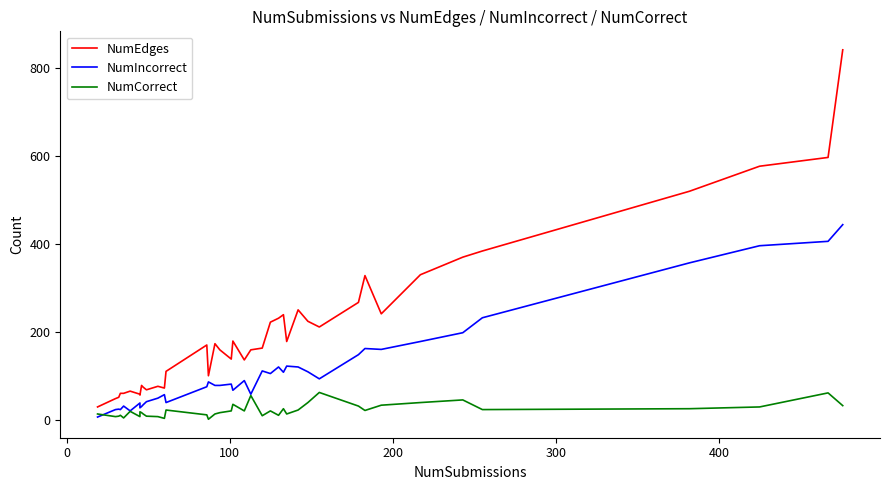

Which series has the largest range (max minus min)?

NumEdges